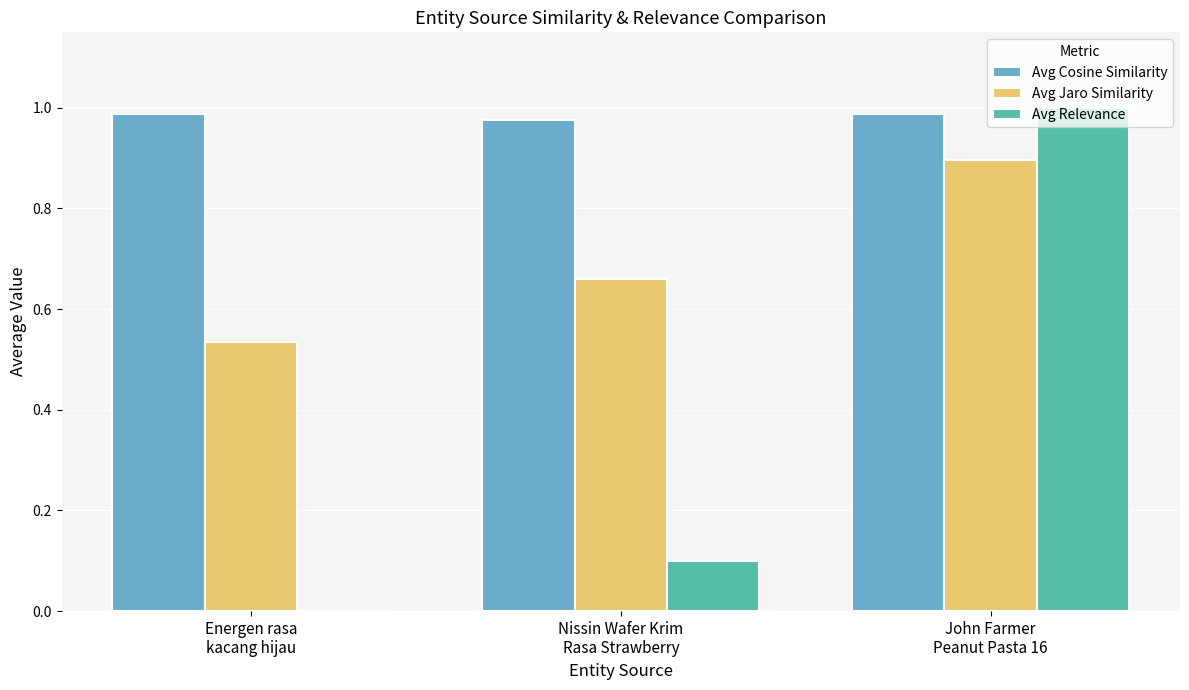

How many categories are shown in the chart?

3